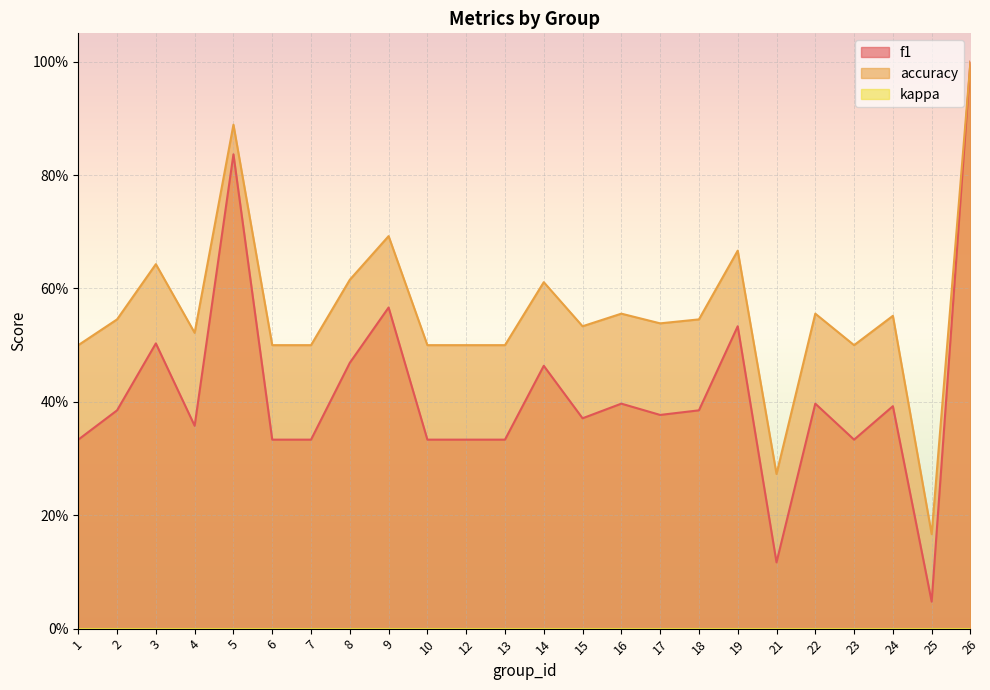

At which category does accuracy reach its first local valley?

4